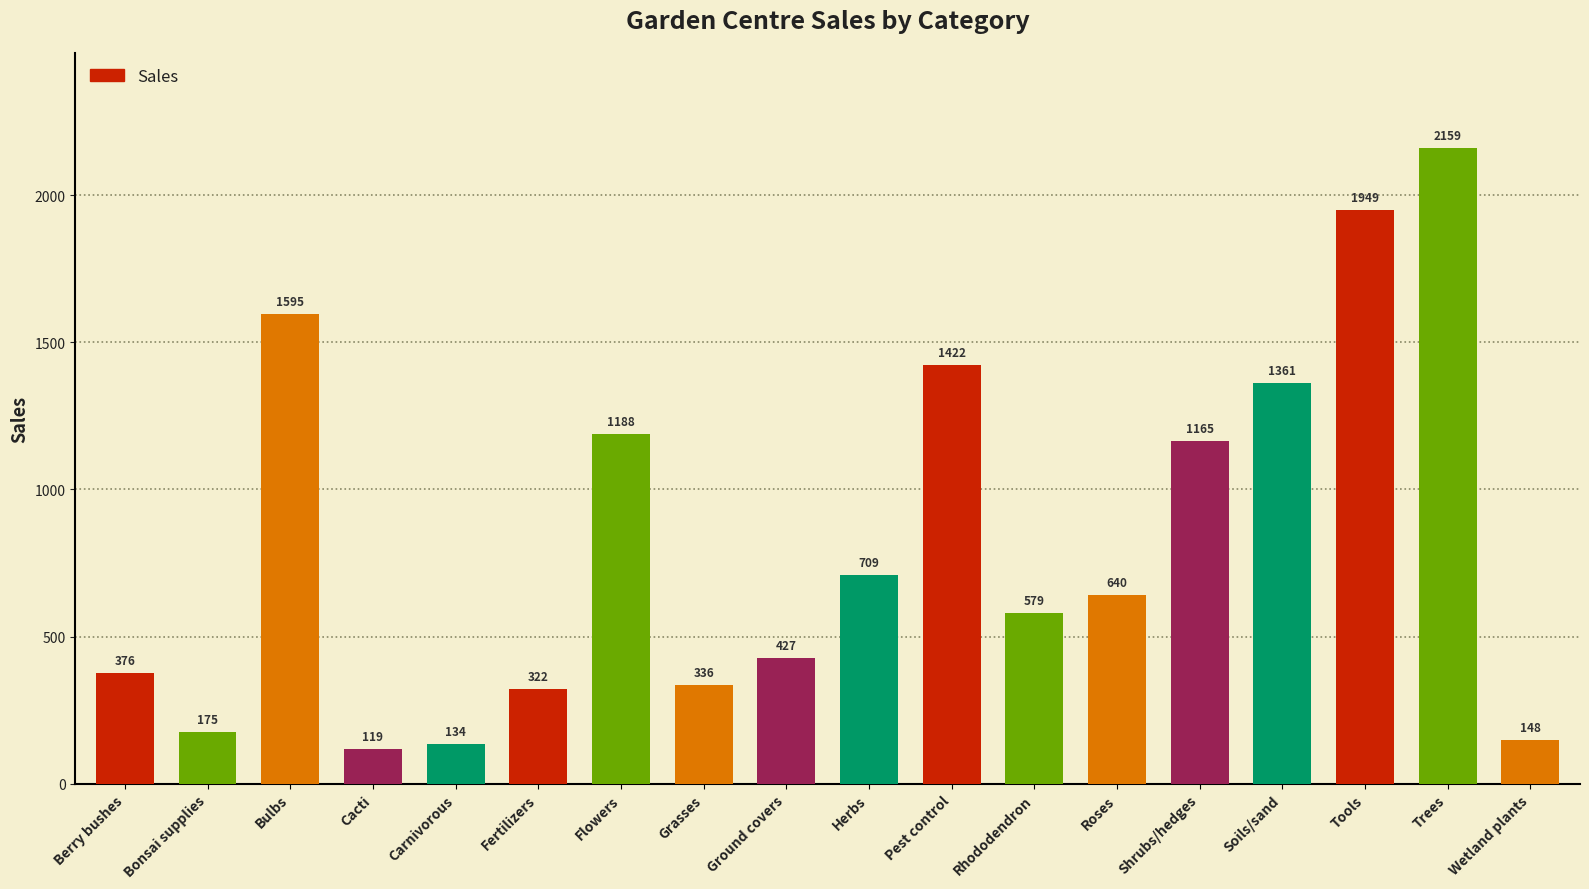

At which label does the data first exceed 639?

Bulbs